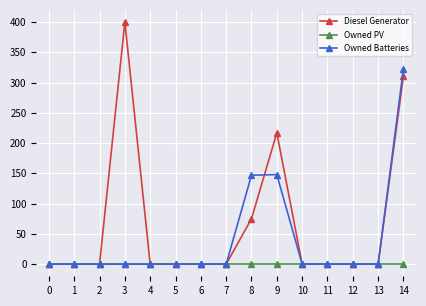

Which series has the largest total across all categories?

Diesel Generator